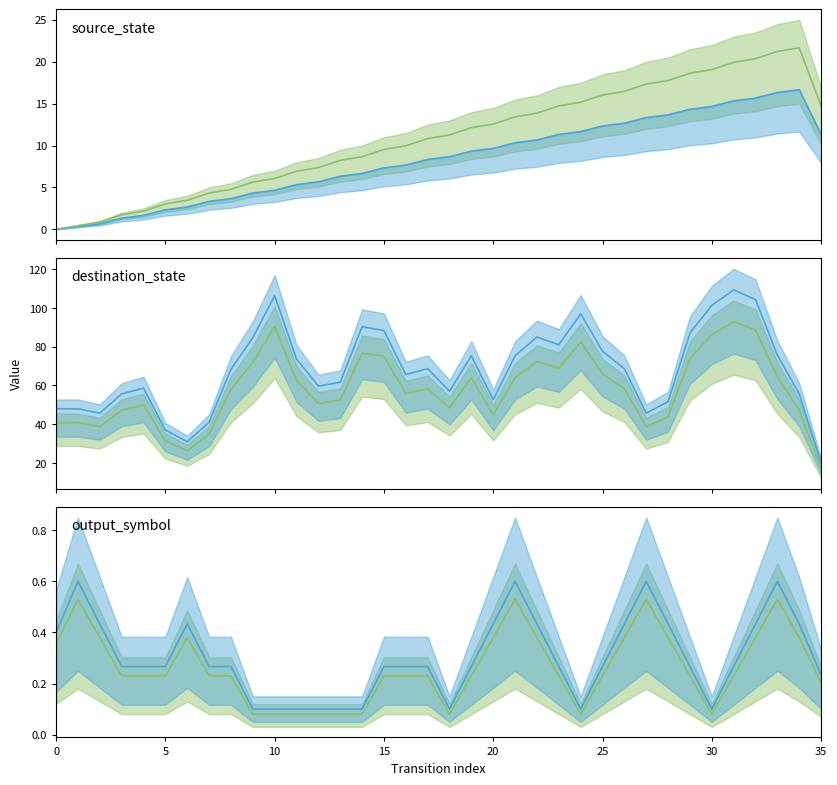

What is the highest value of the blue_line series?

0.6